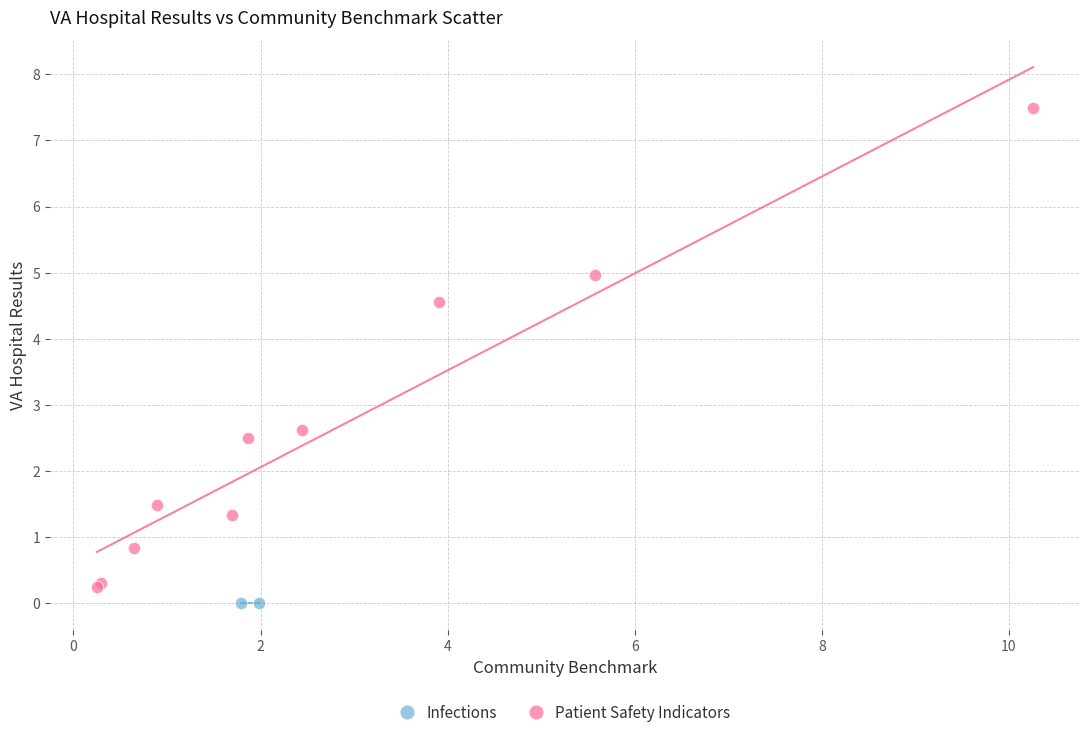

What are all the series names shown in the legend?

Infections, Patient Safety Indicators